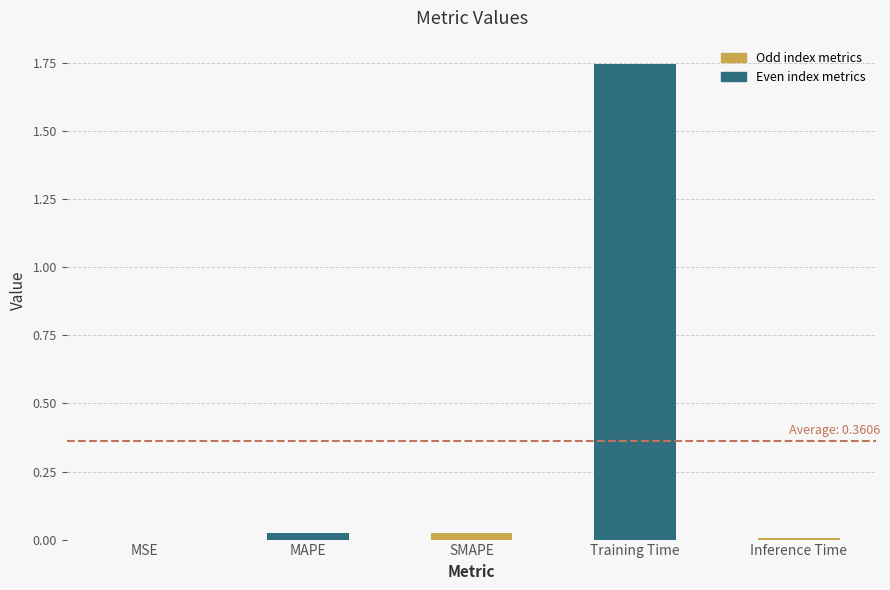

Which has a higher value, Training Time or MAPE?

Training Time